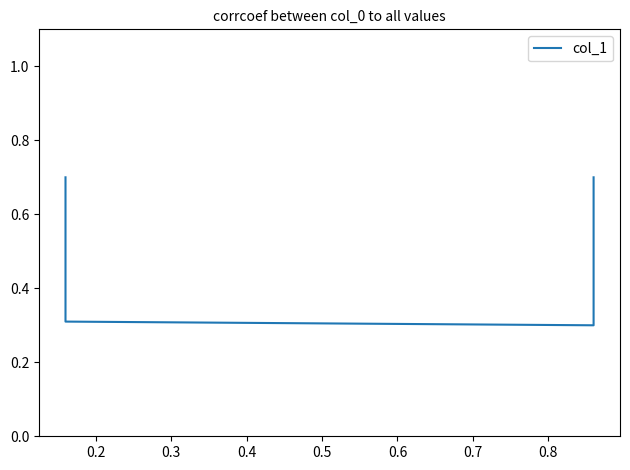

True or false: the data shows 0.5 at 0.3.

False